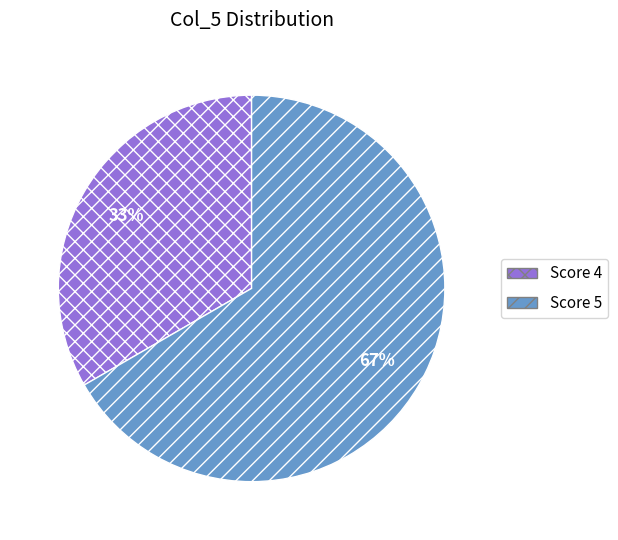

To the nearest percent, what is the average slice percentage?

50%